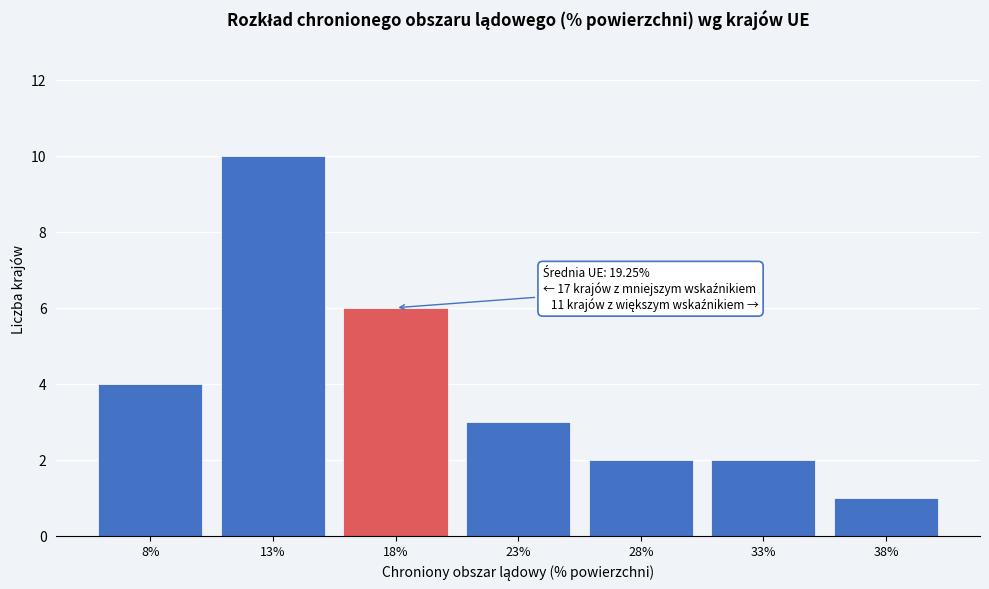

Reading left to right, extract all data points from this chart.

8%=4	13%=10	18%=6	23%=3	28%=2	33%=2	38%=1